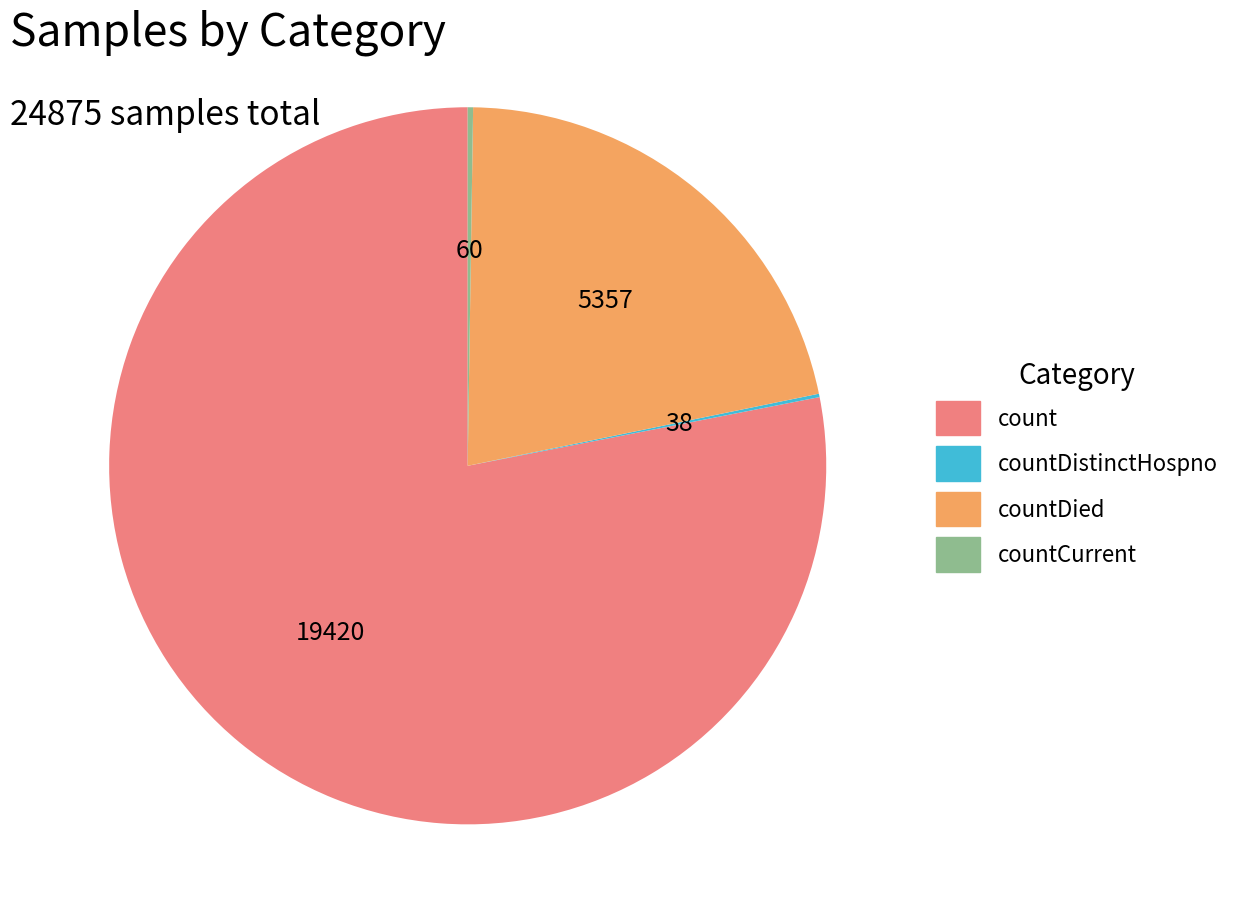

True or false: countDied accounts for 27% of the total.

False